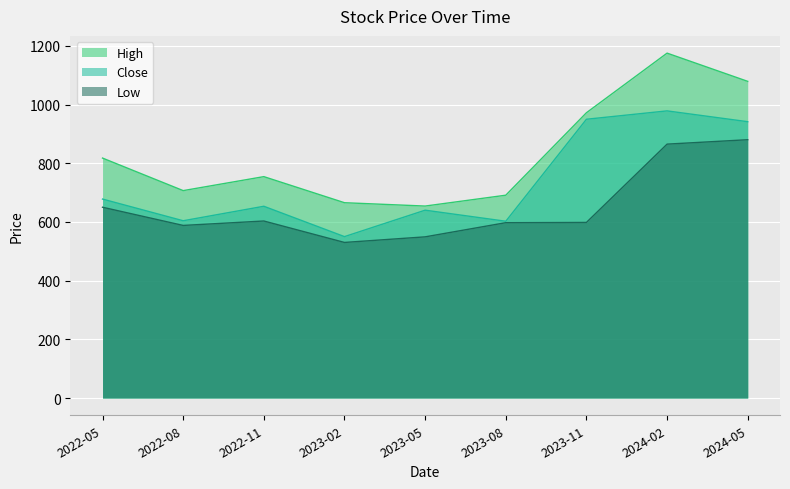

Where is High nearest to the value 914?

2023-11